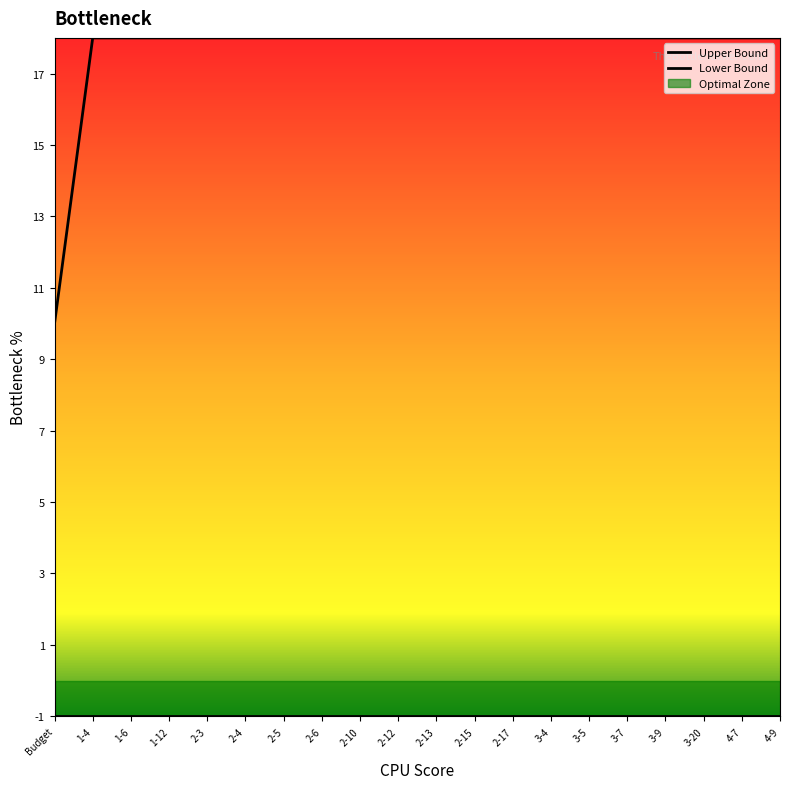

Rank the series at 2-10 from lowest to highest value.

Lower Bound, Upper Bound